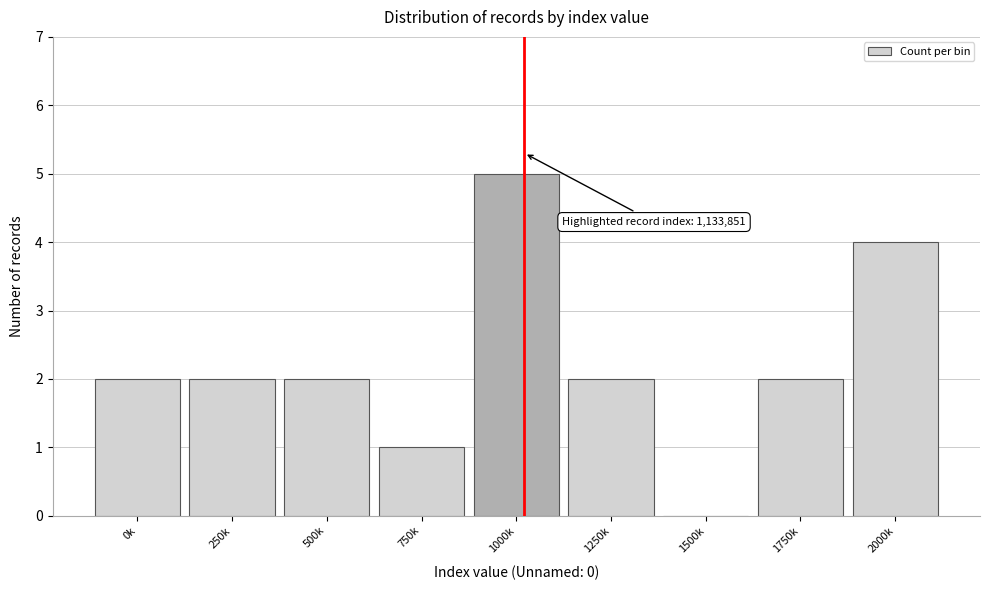

Reading right to left, extract all data points from this chart.

2000k=4	1750k=2	1500k=0	1250k=2	1000k=5	750k=1	500k=2	250k=2	0k=2